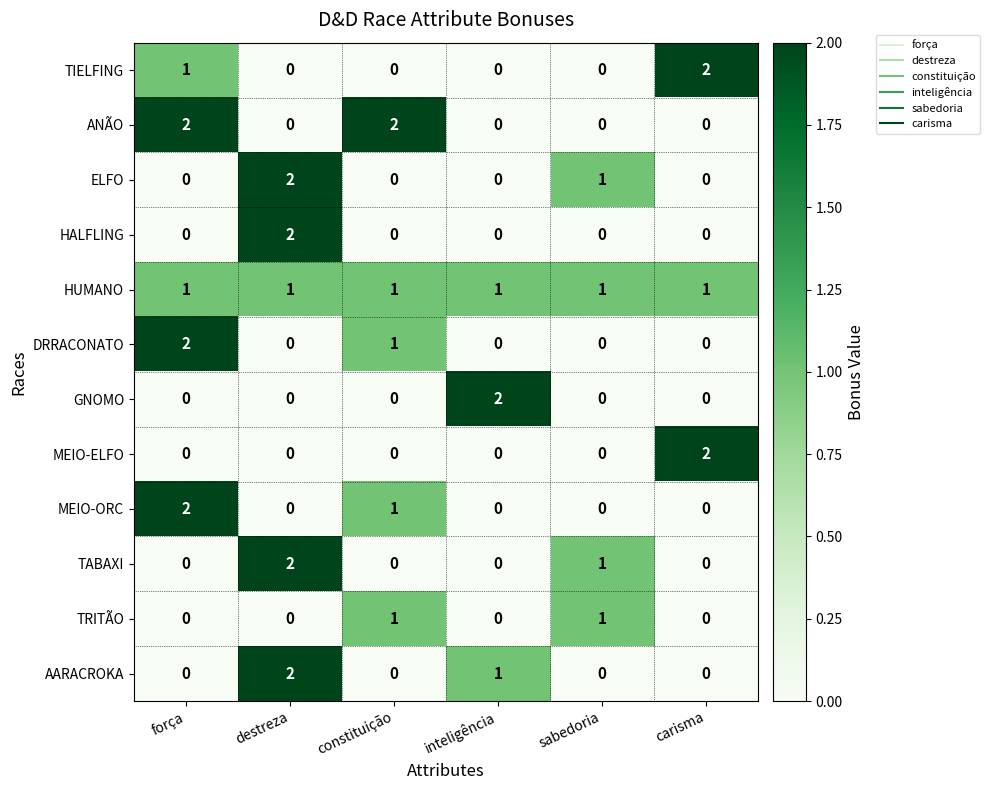

True or false: TABAXI has a value of 0 at força.

True